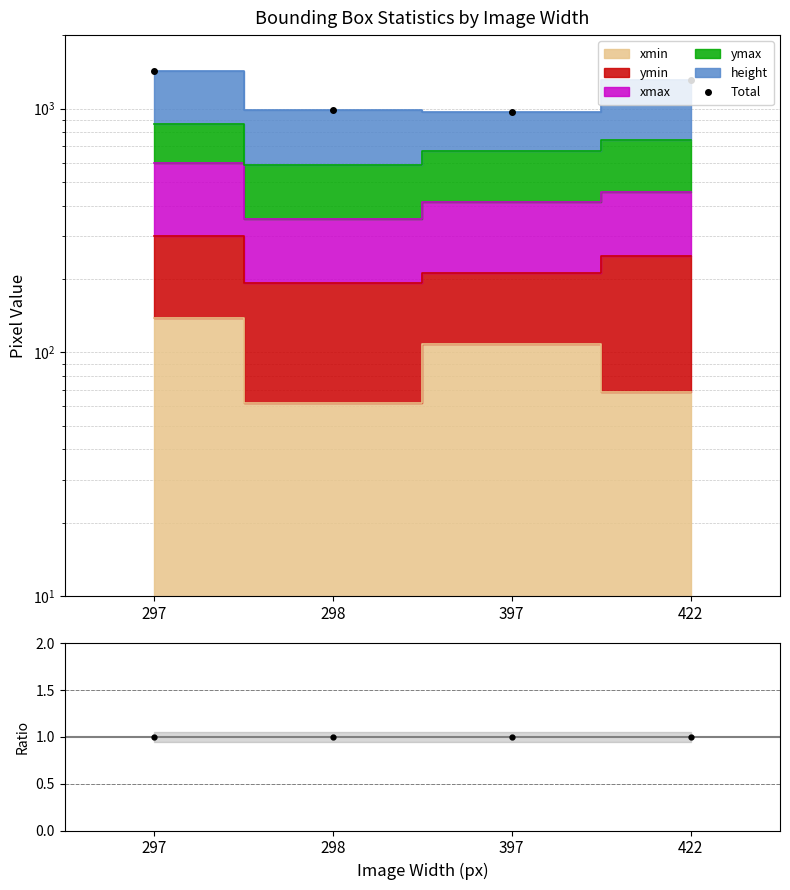

Is it true that the value at 298 is 303?

False